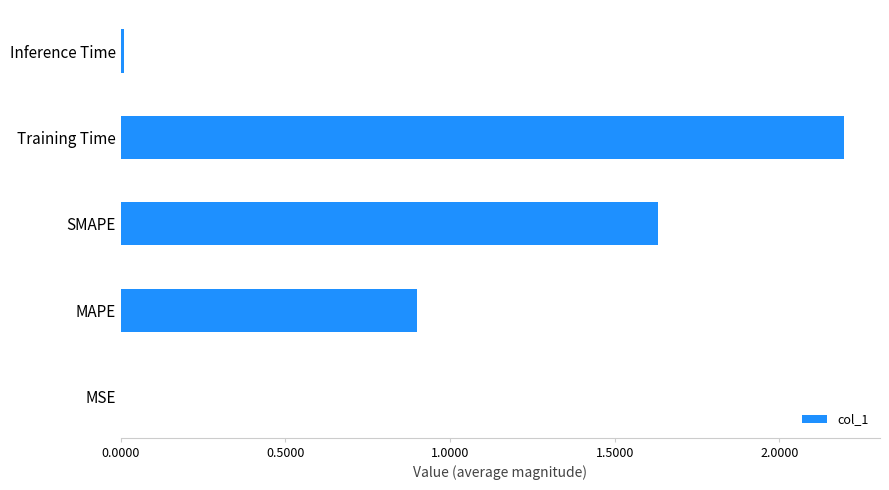

Is it true that the value at MAPE is 0.3?

False